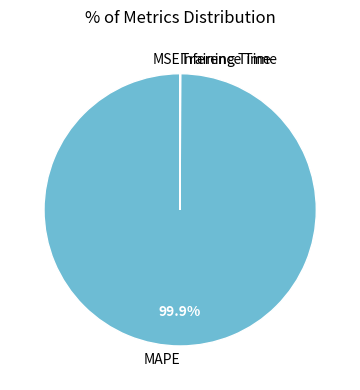

Does MAPE account for over 50% of the chart?

Yes